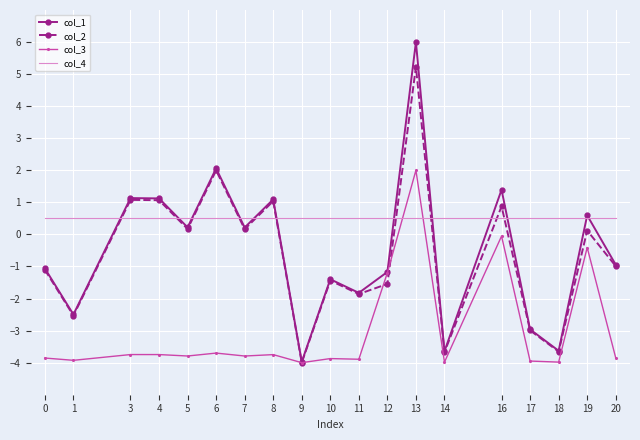

The value of col_3 at 5 is -2.4. True or false?

False